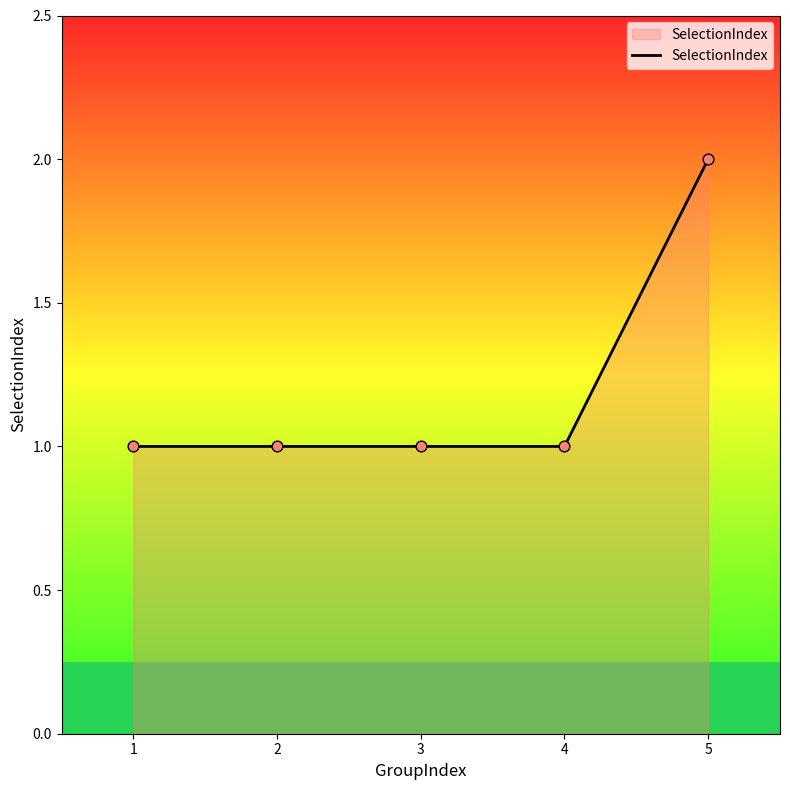

What is the ratio of the value at 5 to the value at 2?

2.0